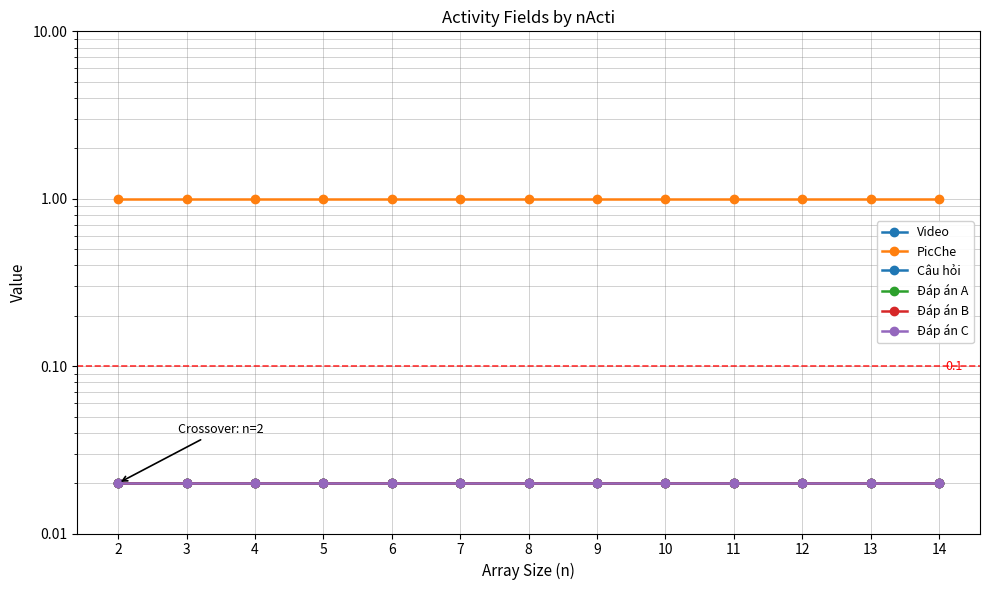

Between 10 and 13, which series saw the biggest shift?

Video